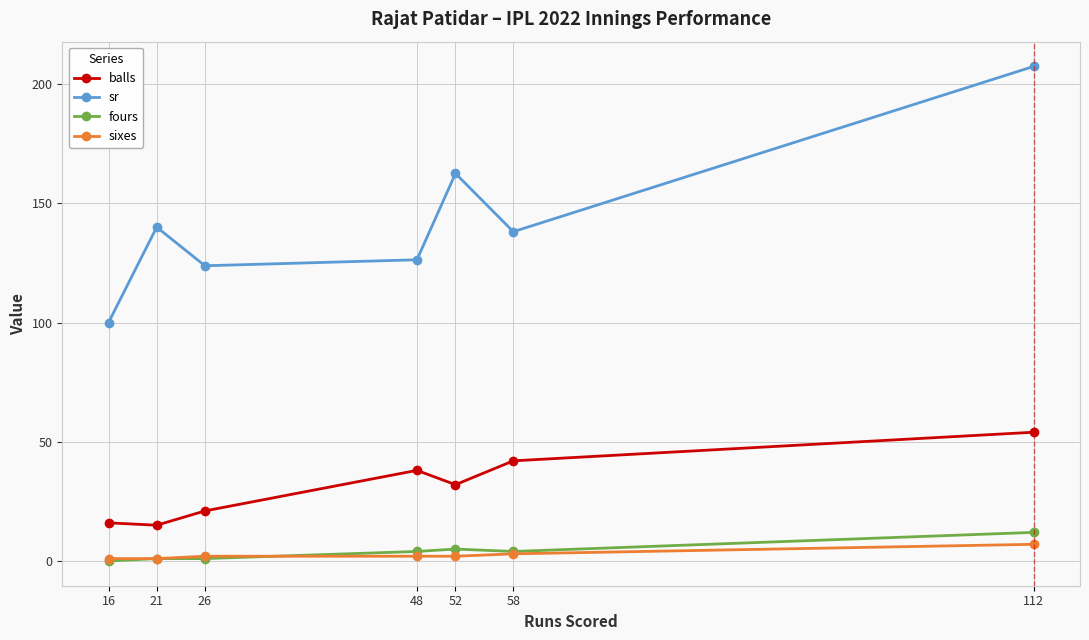

Between 26 and 52, which series saw the biggest shift?

sr